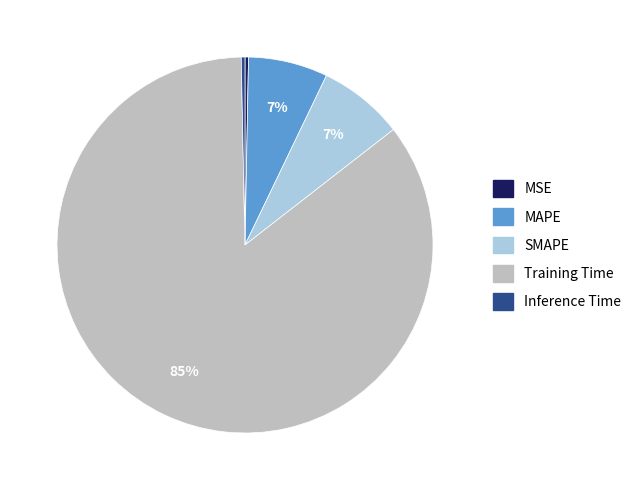

Is the sum of Training Time and MSE greater than half?

Yes